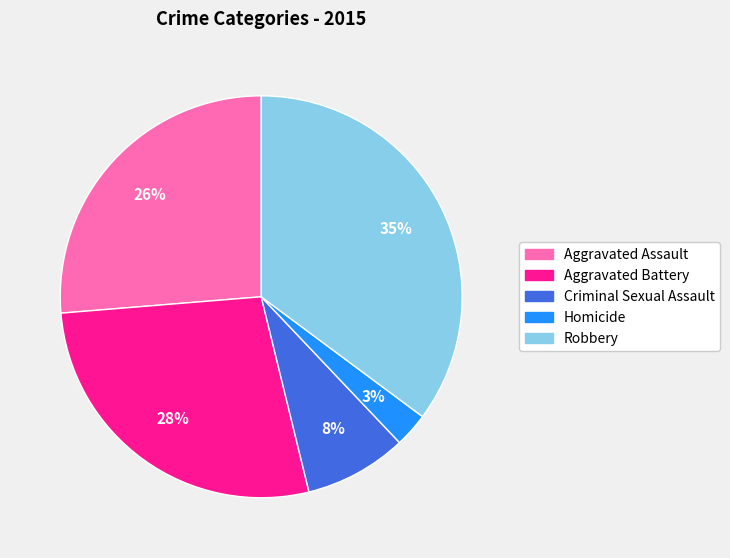

Which category has the biggest portion of the pie?

Robbery